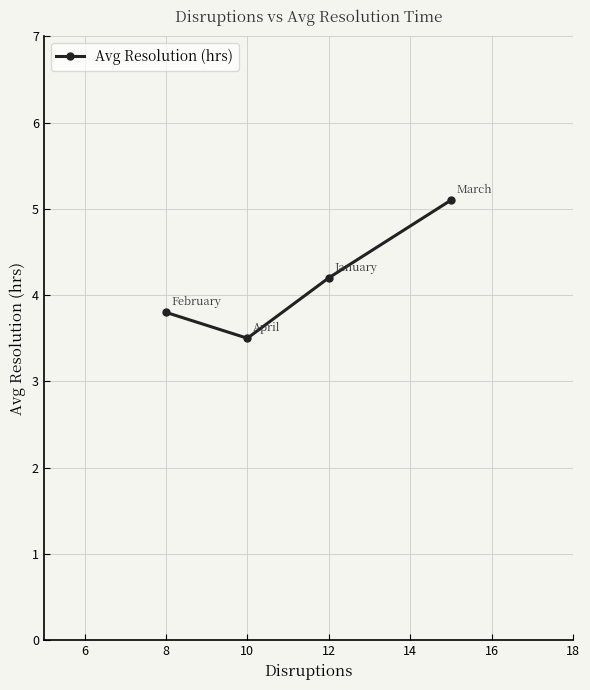

What is the greatest value displayed?

5.1